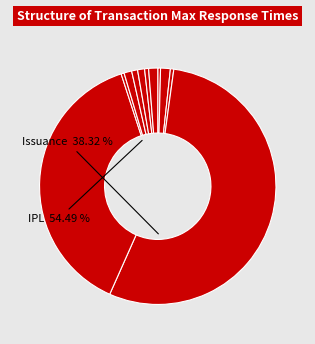

How many segments does this pie chart have?

11